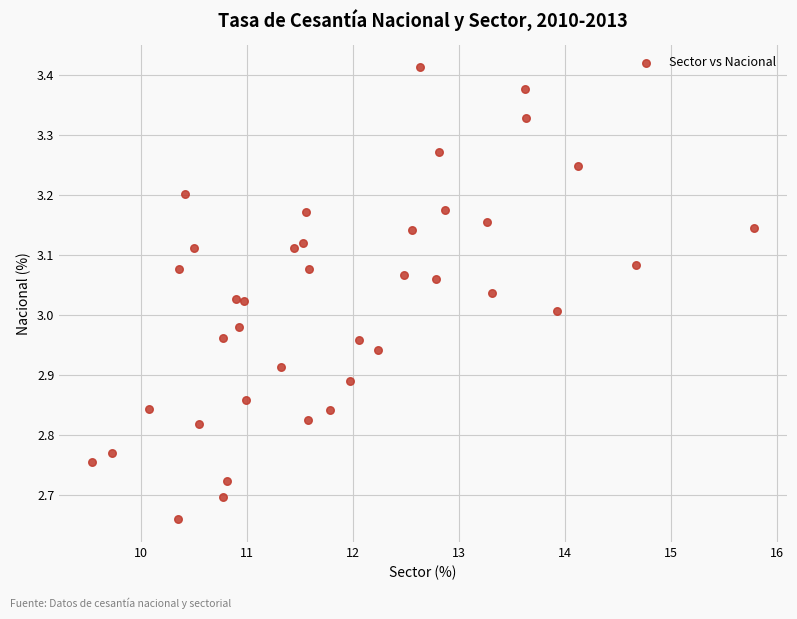

What is the range of Y values (max minus min)?

0.8